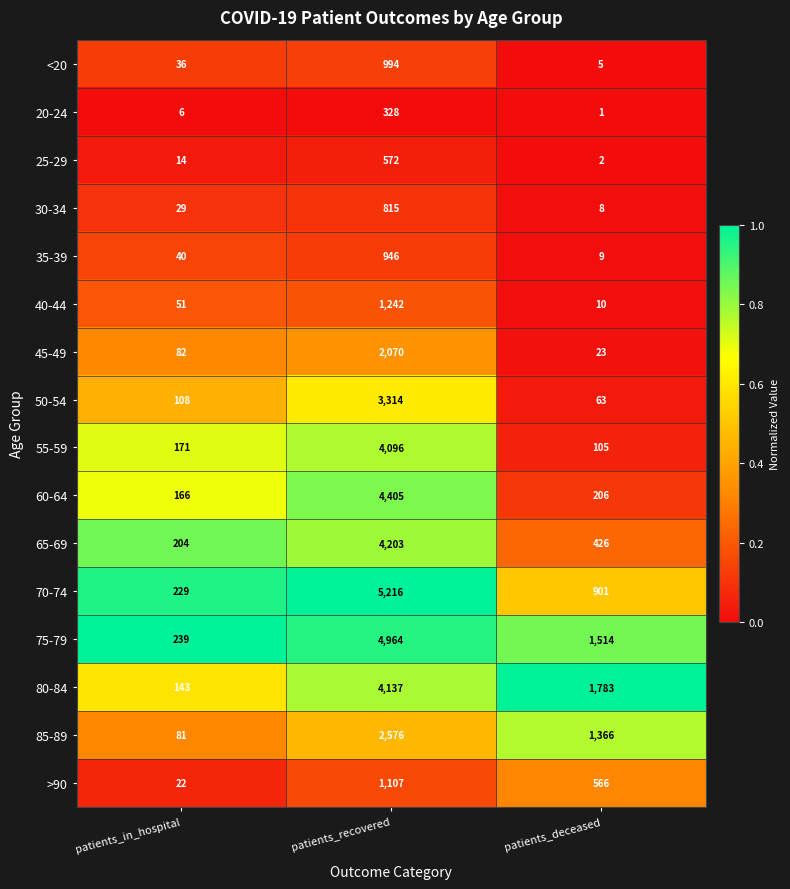

Rank the categories by 40-44 value from lowest to highest.

patients_deceased, patients_in_hospital, patients_recovered